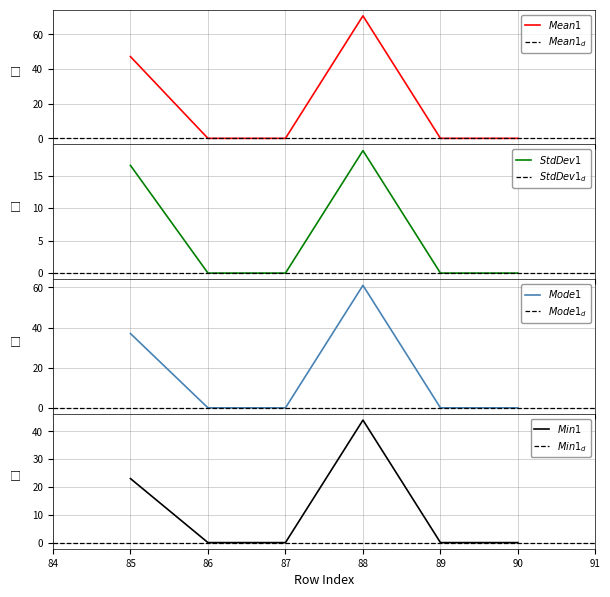

How many lines are shown in the chart?

4